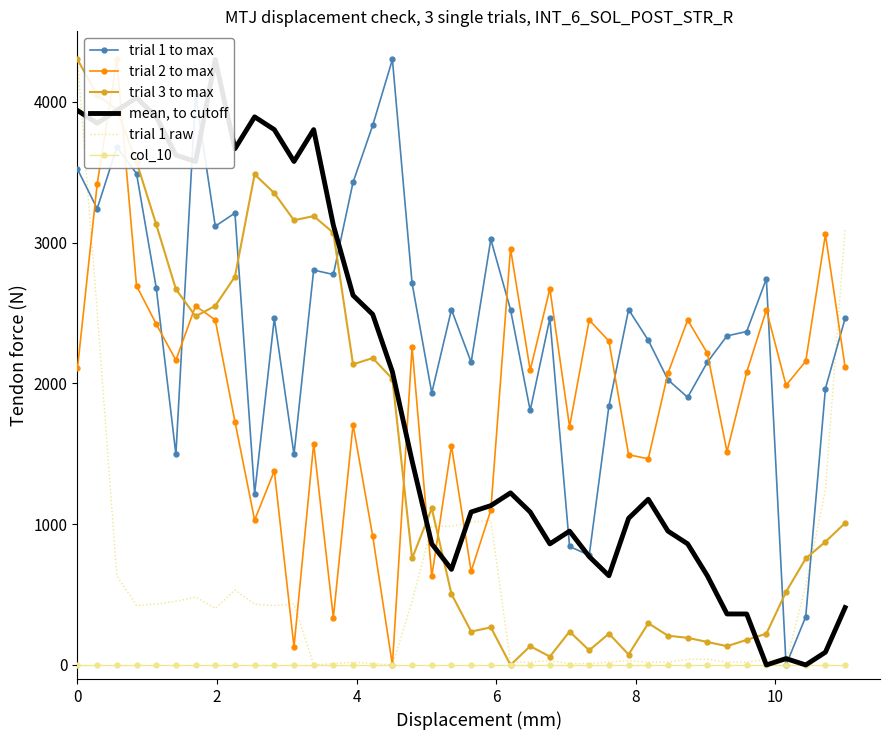

What is the label of the 37th point from the right?

6